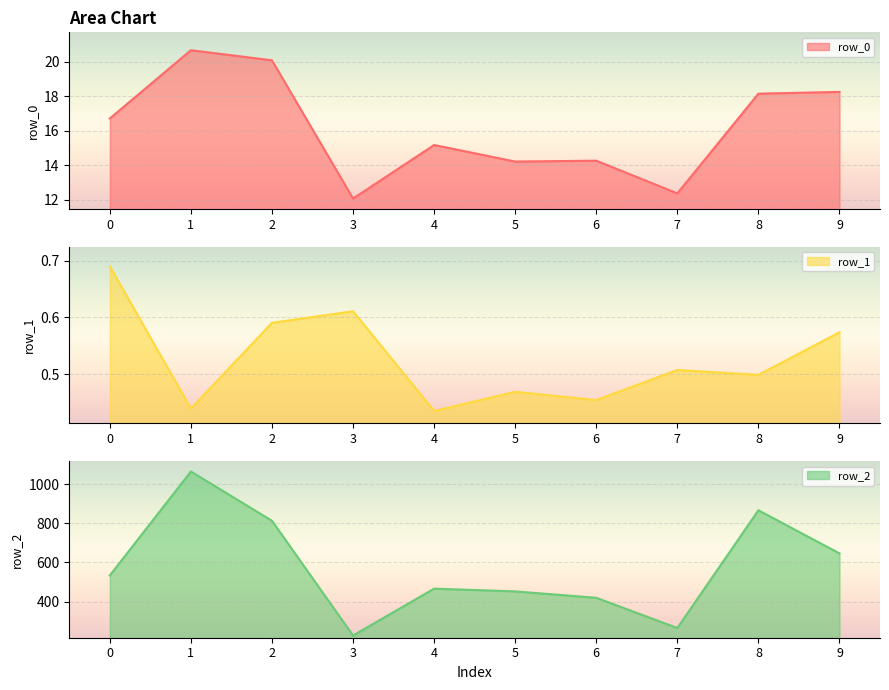

What is the difference between the second highest and minimum values in the row_2 series?

639.6